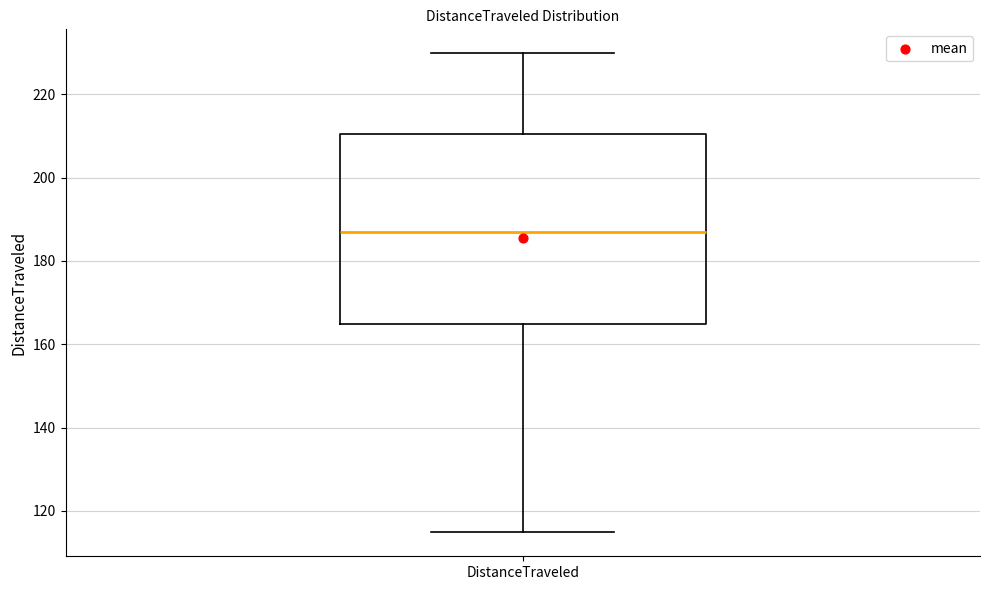

Transcribe this box plot: give where the median line is, the range the box spans, and where the two whiskers end, as read against the y-axis. The values are not printed on the chart, so give them approximately, as read against the axis.

median 188, box 164 to 210, whiskers 114 to 230